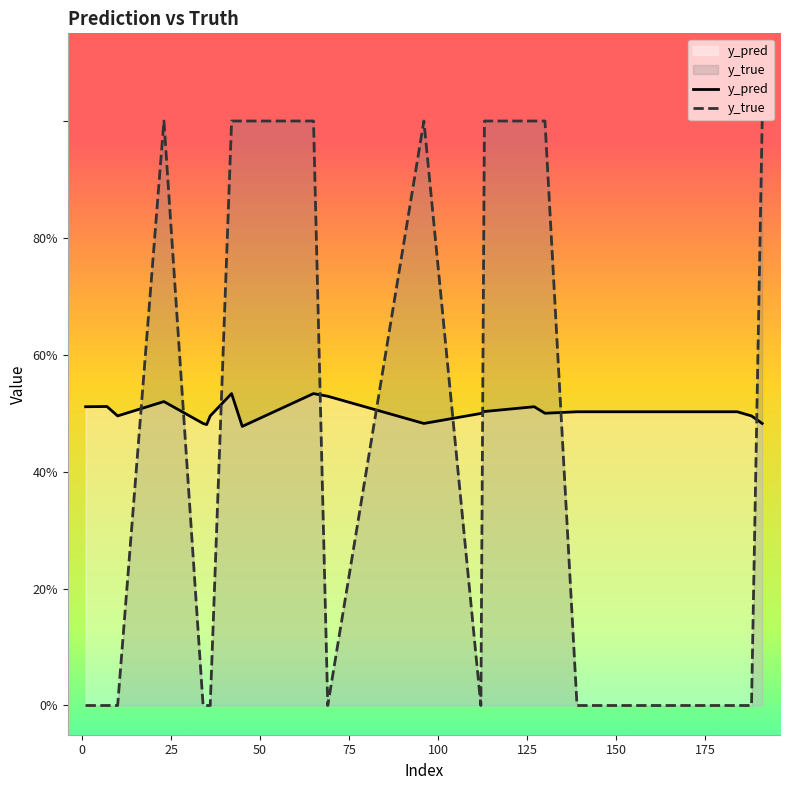

What is the greatest value displayed?

1.0